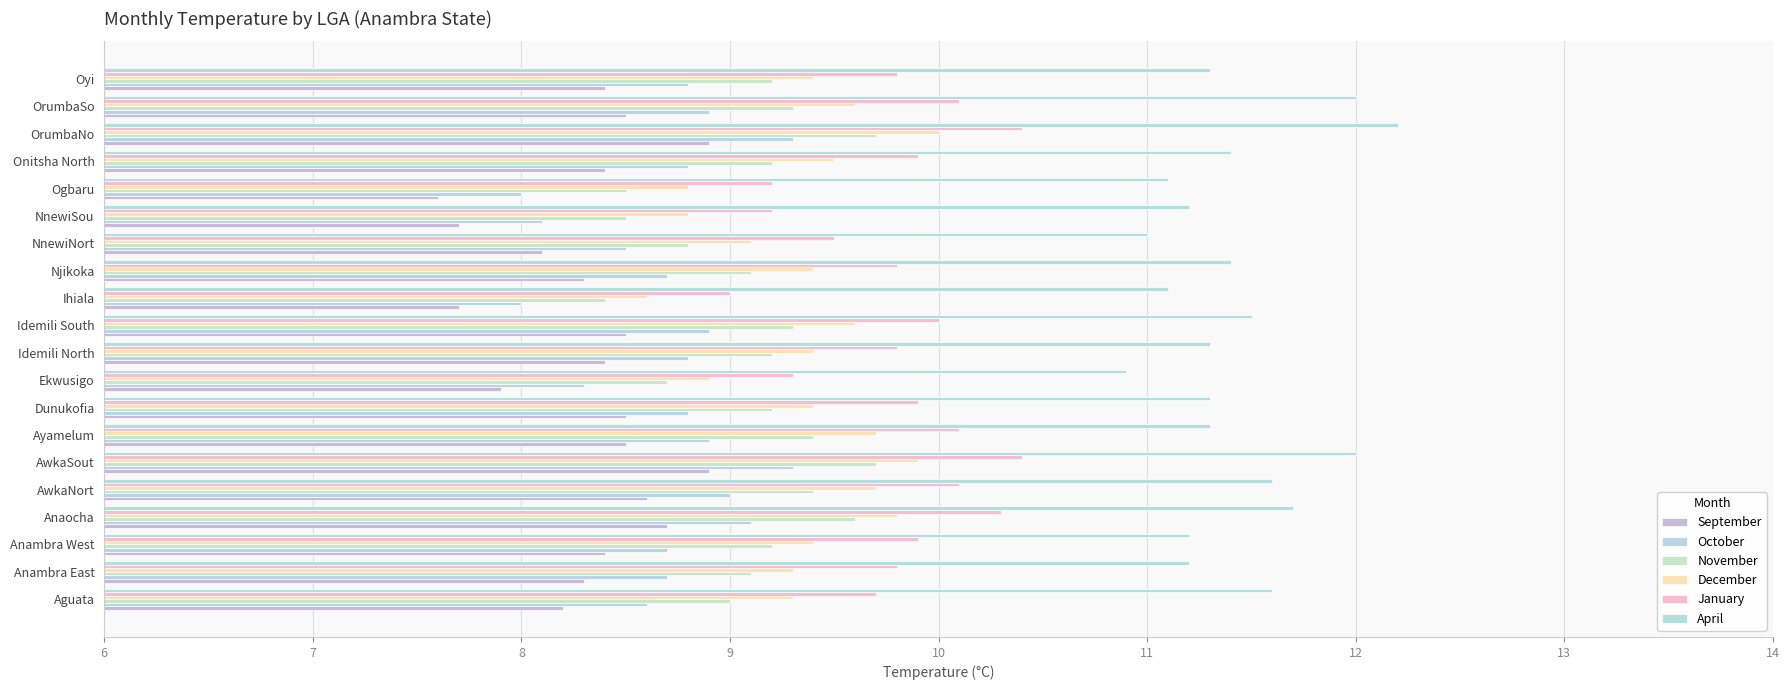

Rank the series by their maximum value, from lowest to highest.

September, October, November, December, January, April